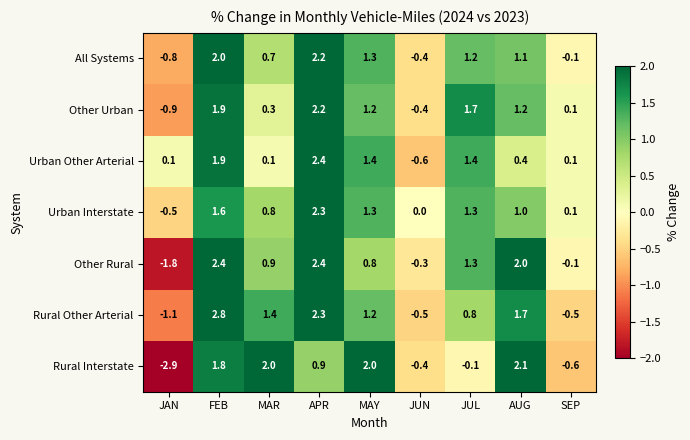

At which label does Other Urban first exceed 1?

FEB